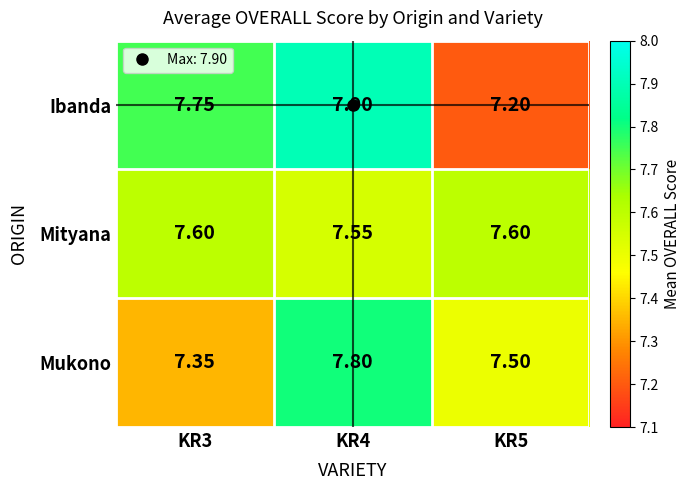

Which series has the largest range (max minus min)?

Ibanda